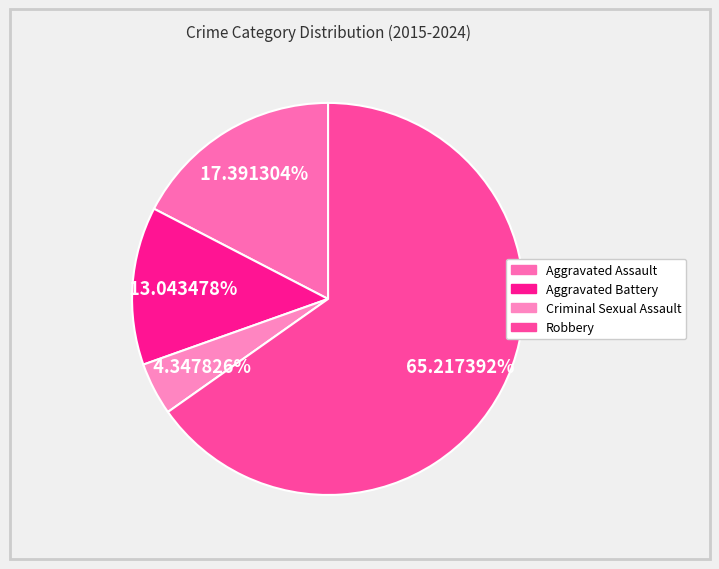

What is the ratio of the value at Aggravated Battery to the value at Criminal Sexual Assault?

3.0